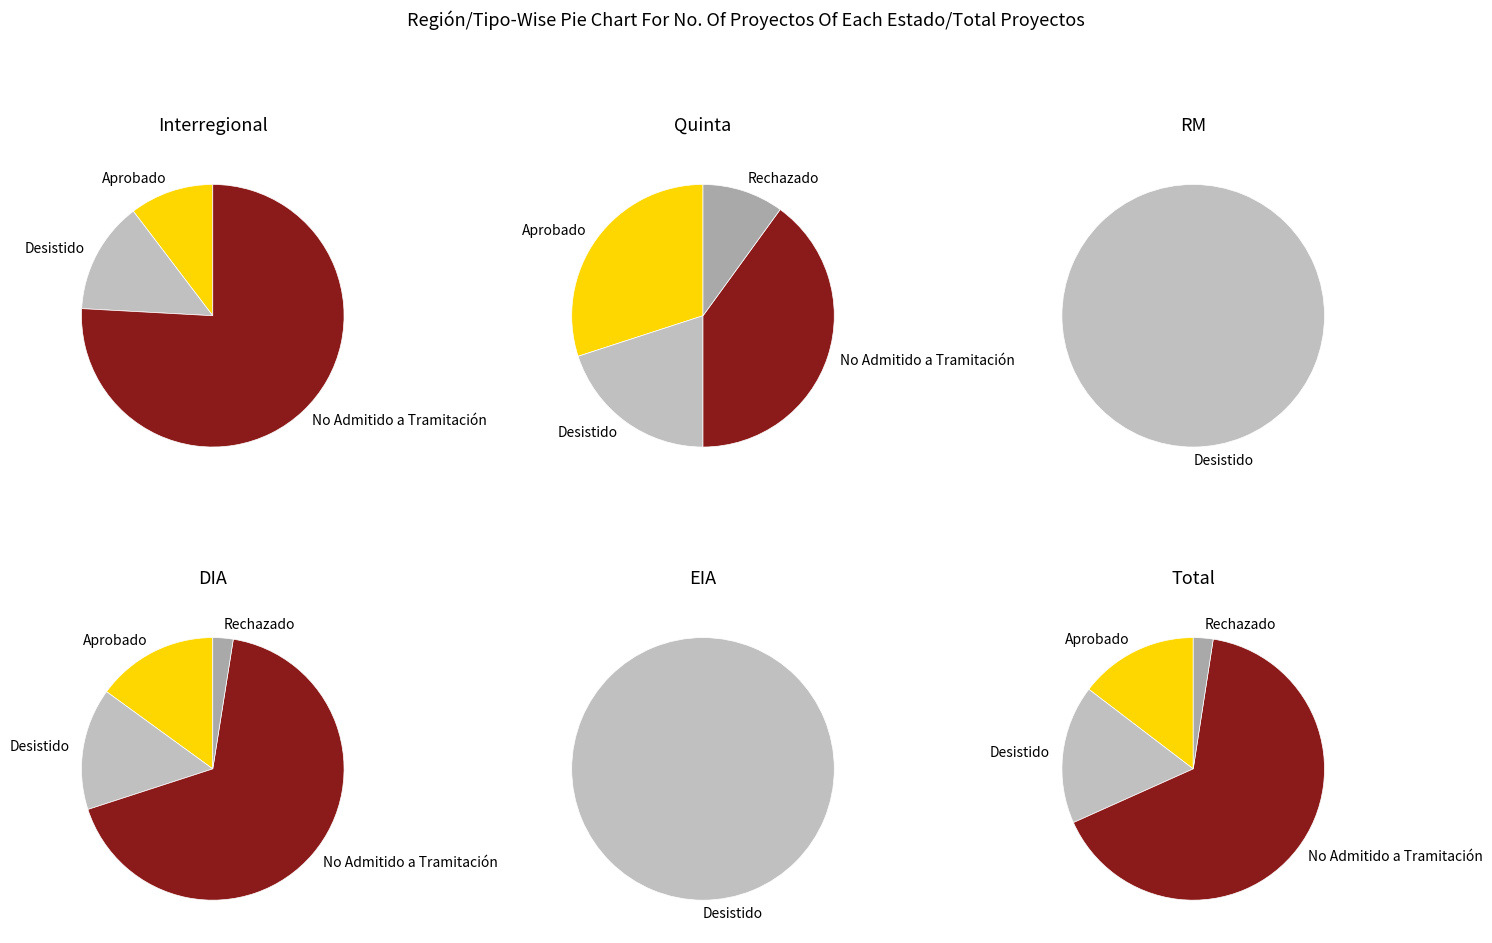

Count the number of slices in the pie.

4